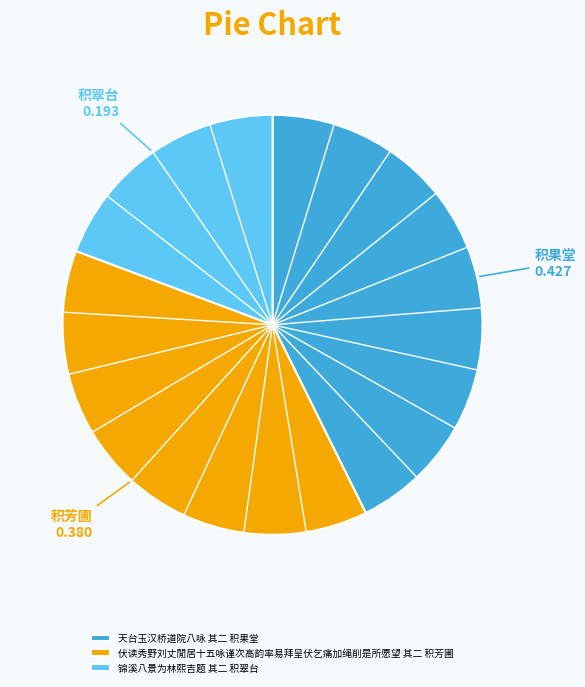

Combined, do 锦溪八景为林熙吉题 其二 积翠台 and 伏读秀野刘丈閒居十五咏谨次高韵率易拜呈伏乞痛加绳削是所愿望 其二 积芳圃 account for over 50%?

Yes